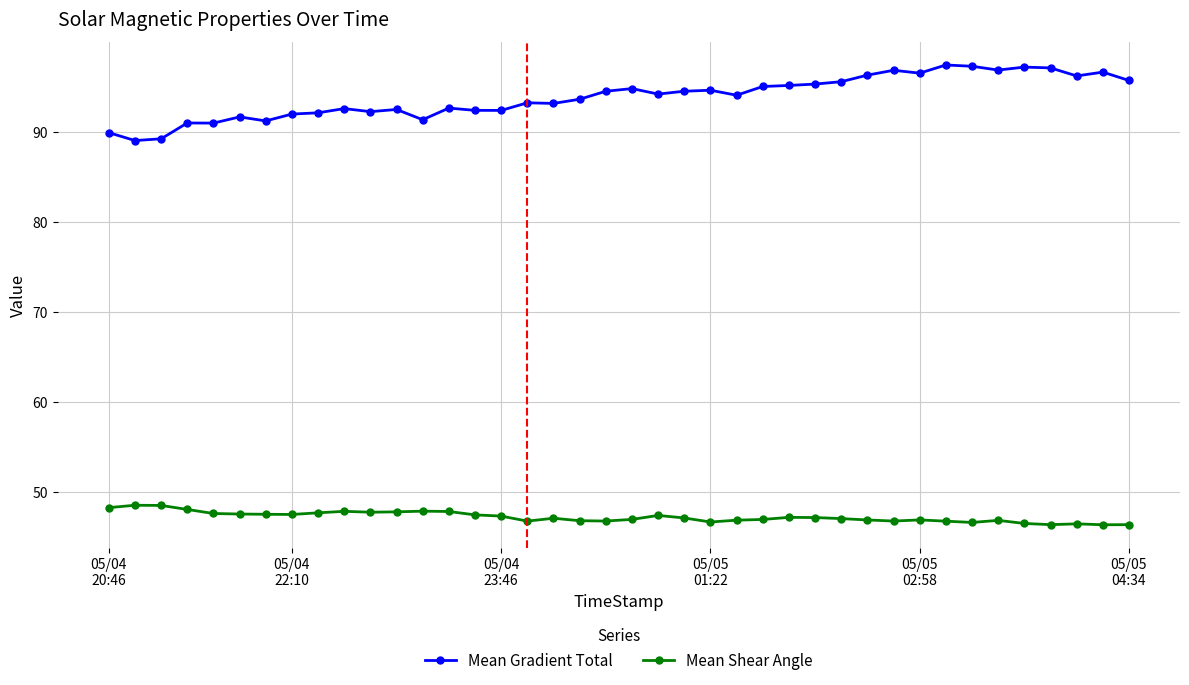

What is the value of the Mean Shear Angle point at the 4th from the left?

48.1